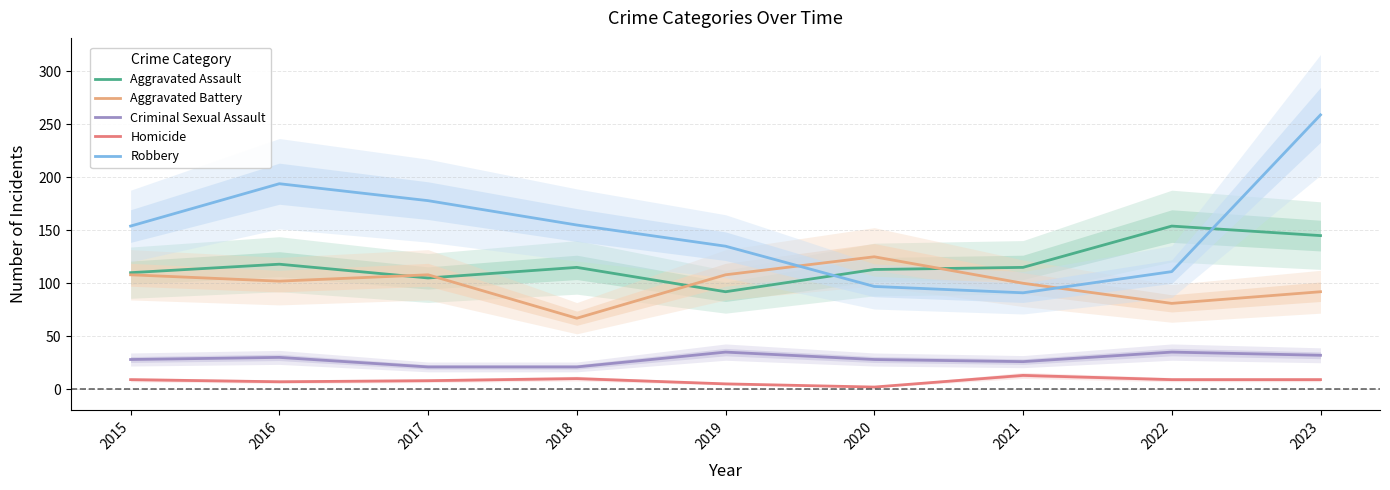

What is the lowest value of the Aggravated Battery series?

67